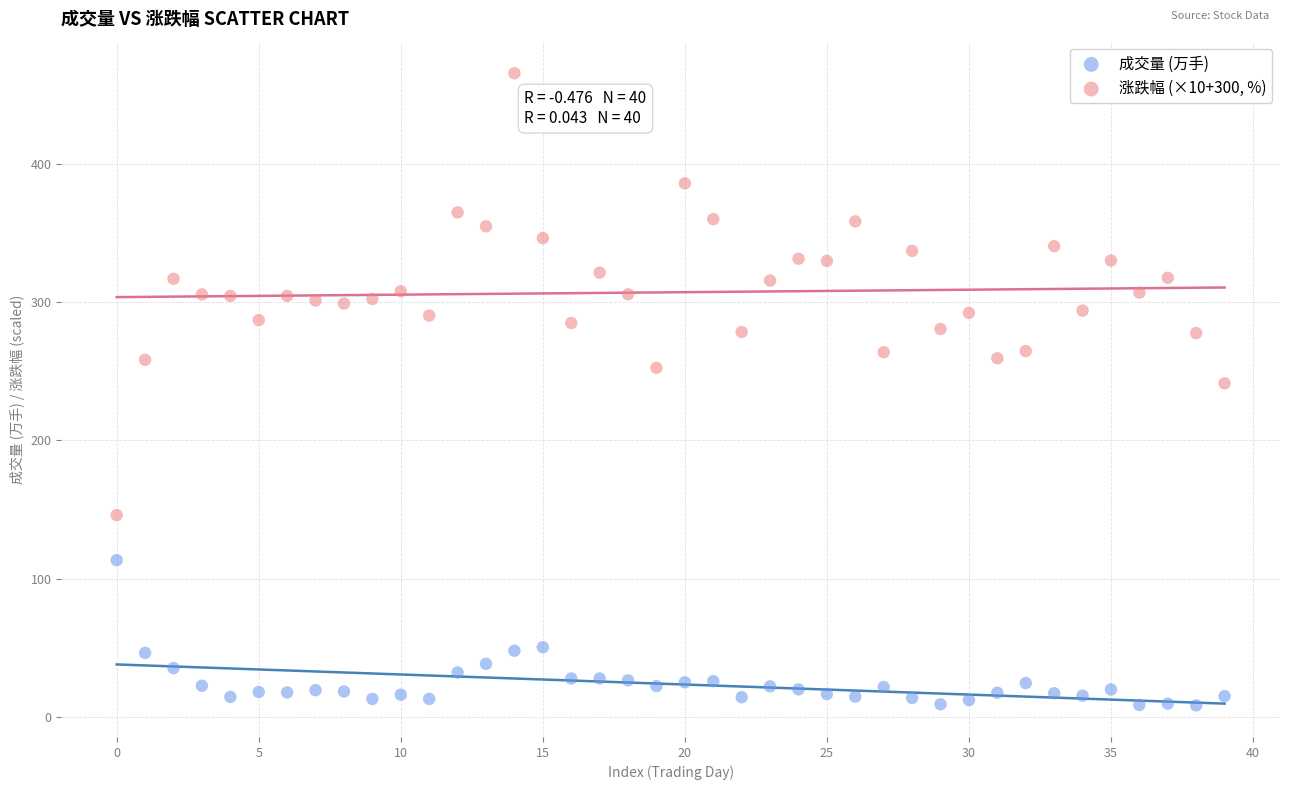

Which series contains the lowest Y value?

成交量 (万手)